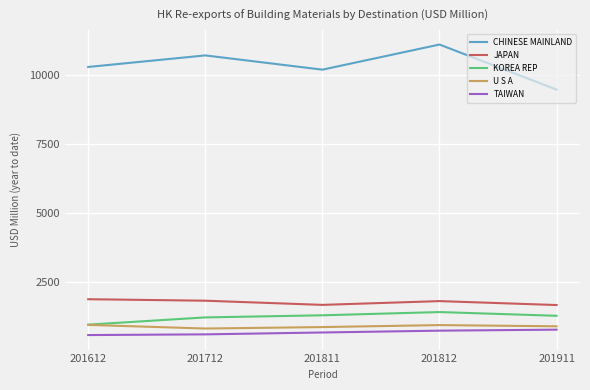

True or false: CHINESE MAINLAND and TAIWAN intersect in this chart.

False